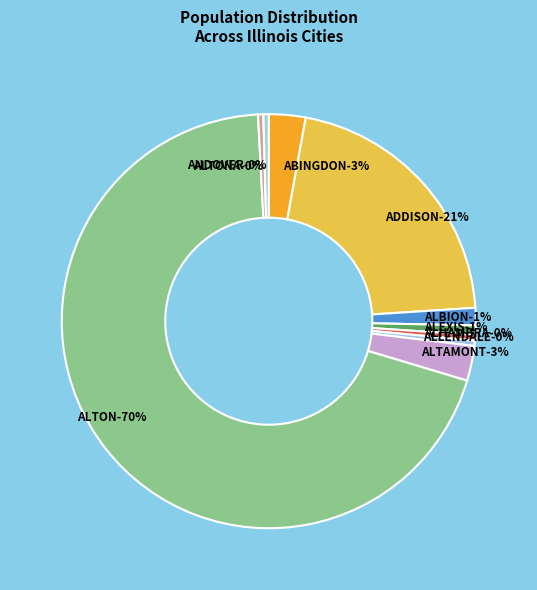

Does ALLENDALE represent more than half of the total?

No